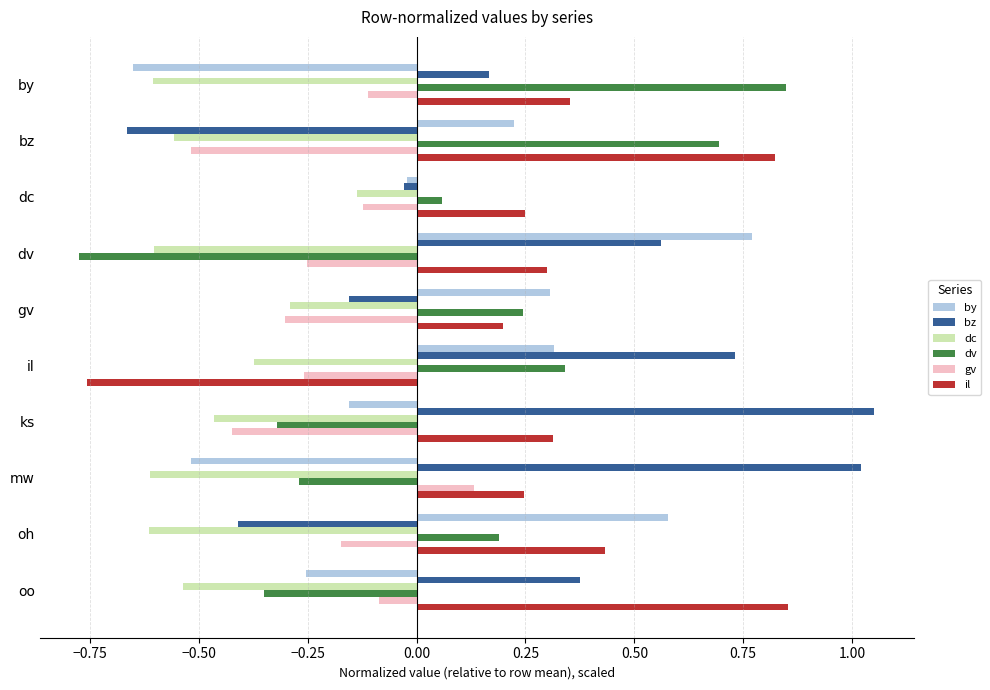

How many values in the il series exceed 0?

9